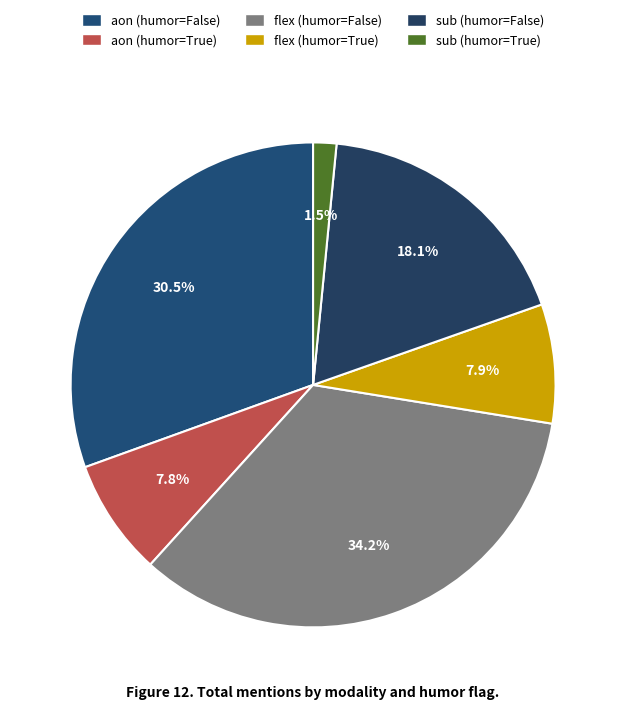

Rank the categories by value from highest to lowest.

flex (humor=False), aon (humor=False), sub (humor=False), flex (humor=True), aon (humor=True), sub (humor=True)